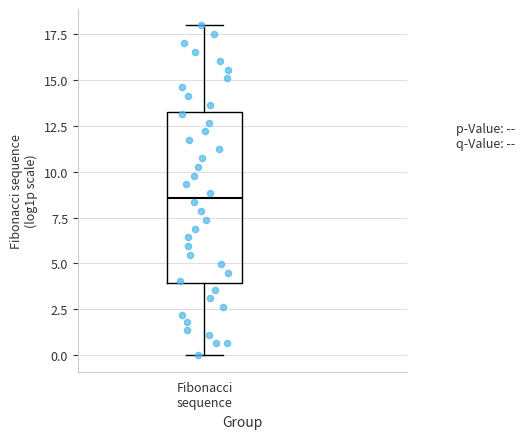

Read this box plot against the y-axis: the position of the median line, the range covered by the box, and the ends of both whiskers. The values are not printed on the chart, so give them approximately, as read against the axis.

median 8.5, box 4.0 to 13.5, whiskers 0.0 to 18.0